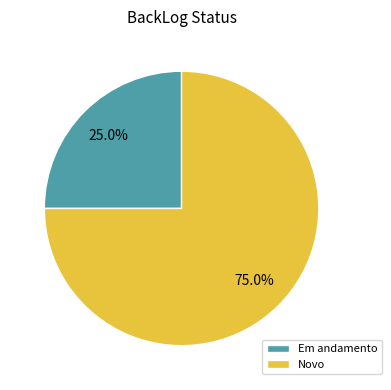

To the nearest percent, what percentage of the pie is Em andamento?

25%